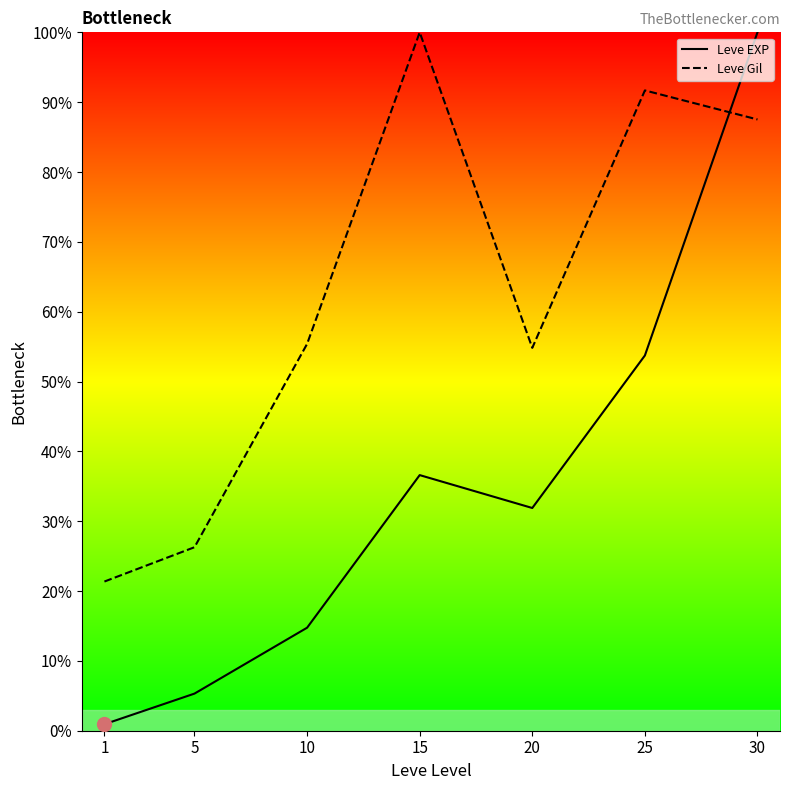

Is this an area chart (filled region under the line)?

No